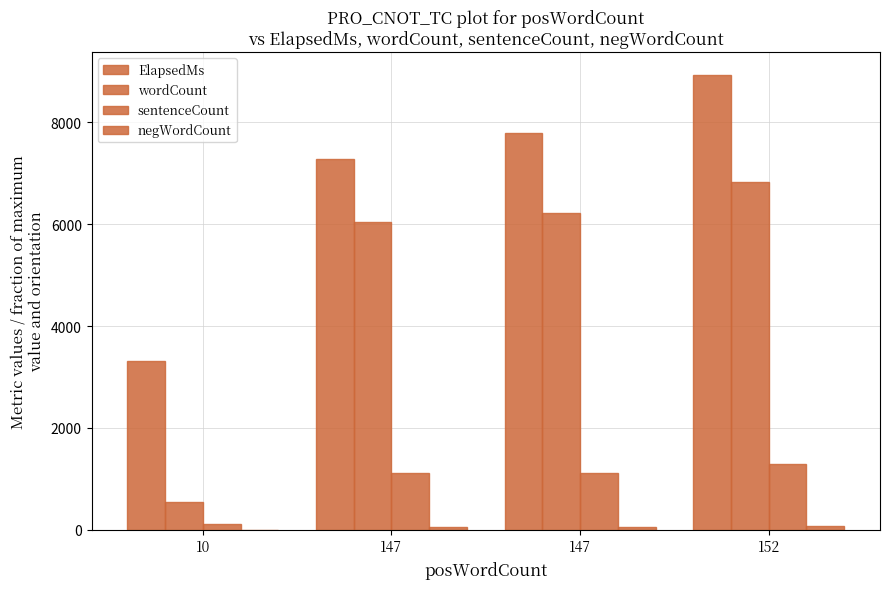

The wordCount series shows 545 at 10. True or false?

True